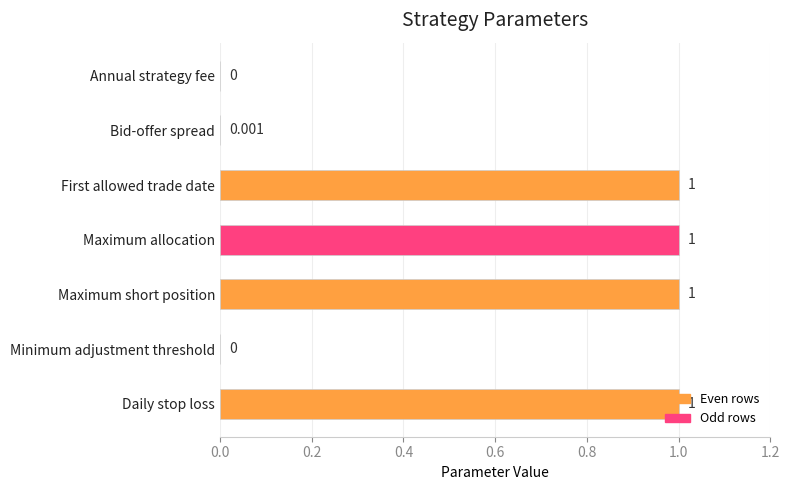

What is the sum of all values?

4.0